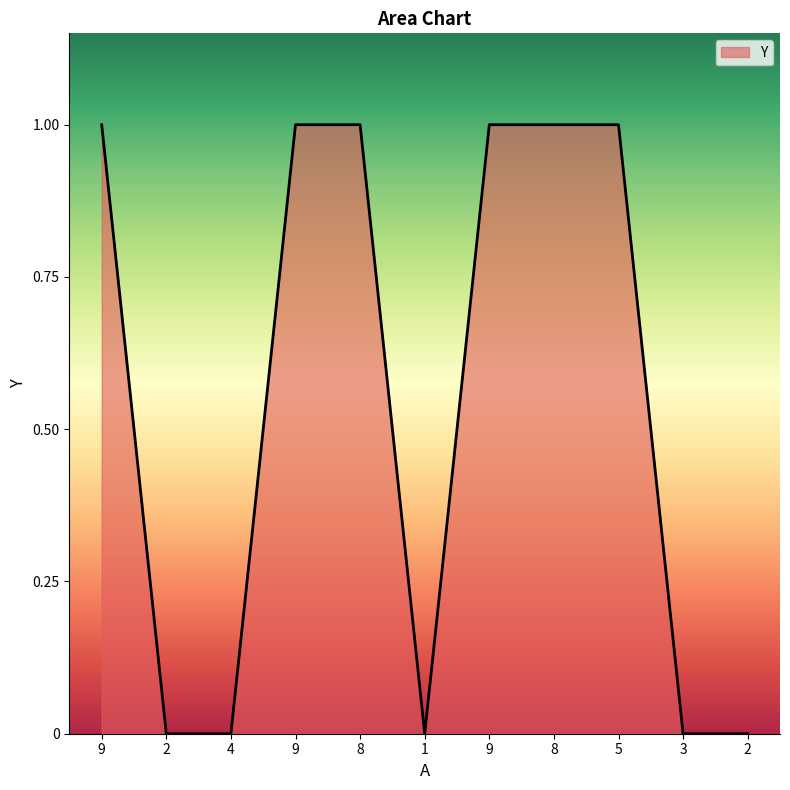

Does the chart display data point markers on the line(s)?

No